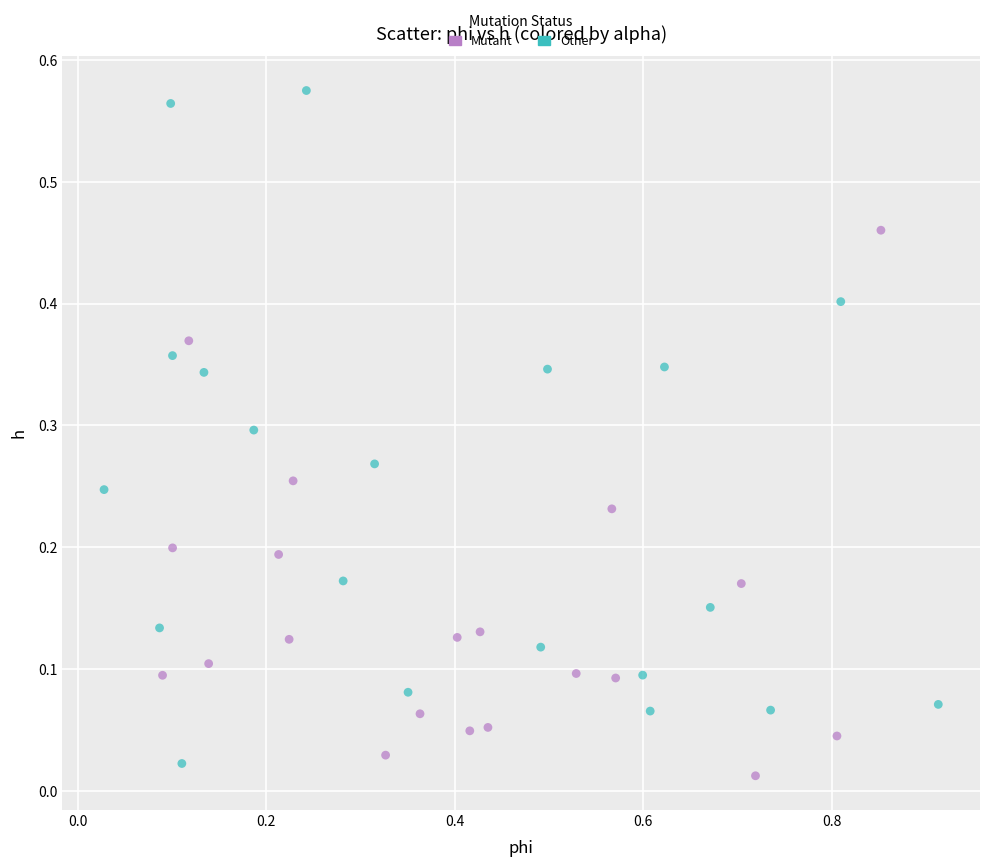

Which series has the widest spread of Y values?

Other